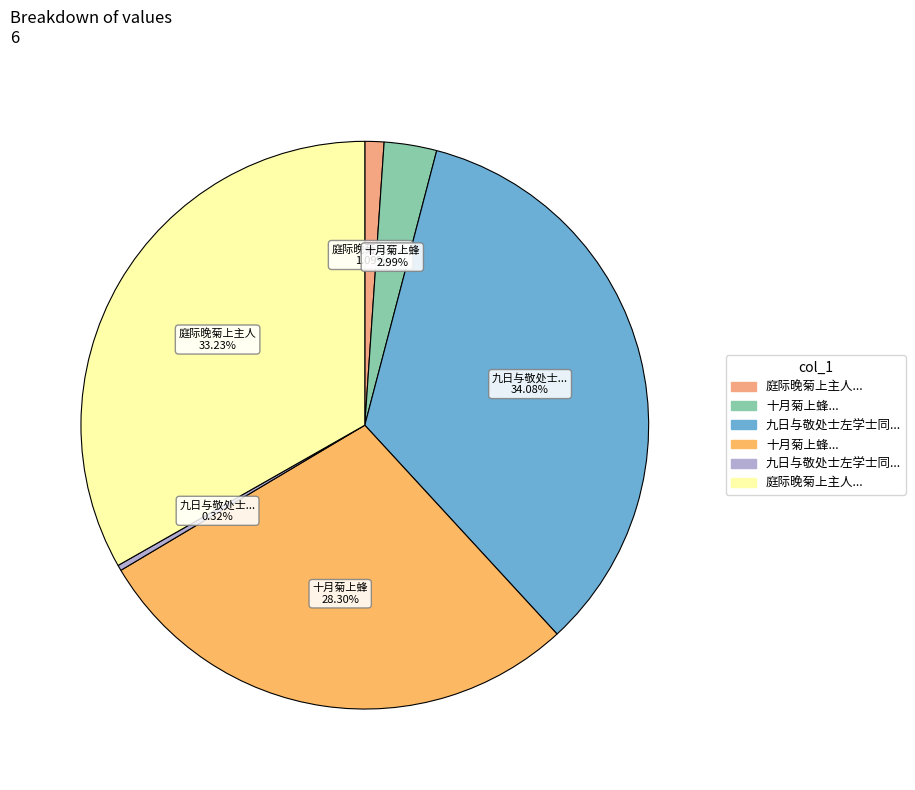

How many segments does this pie chart have?

6